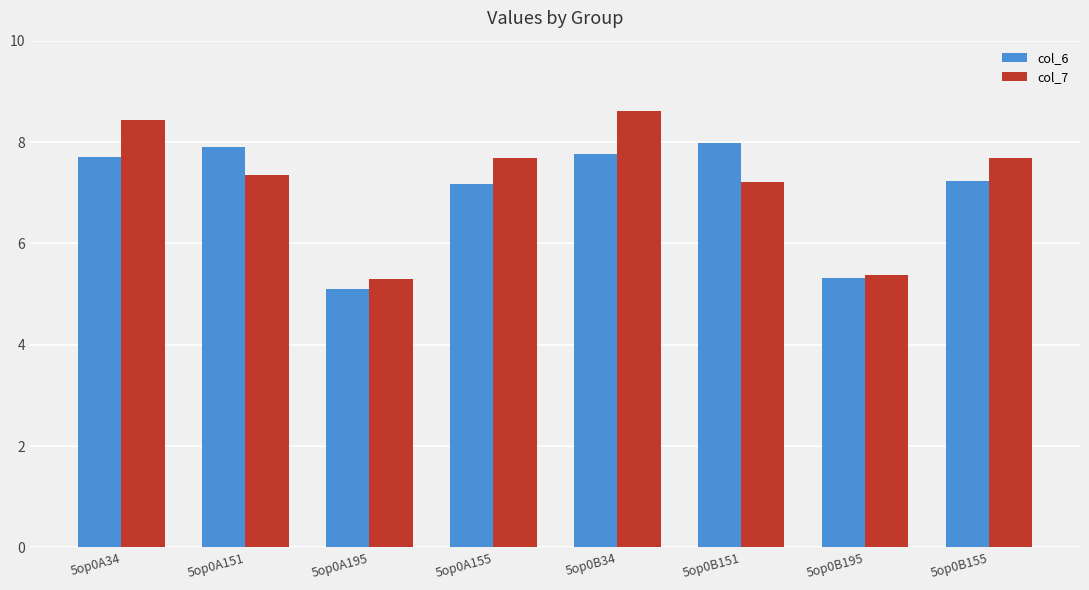

Where does the col_7 series first go above 7?

5op0A34